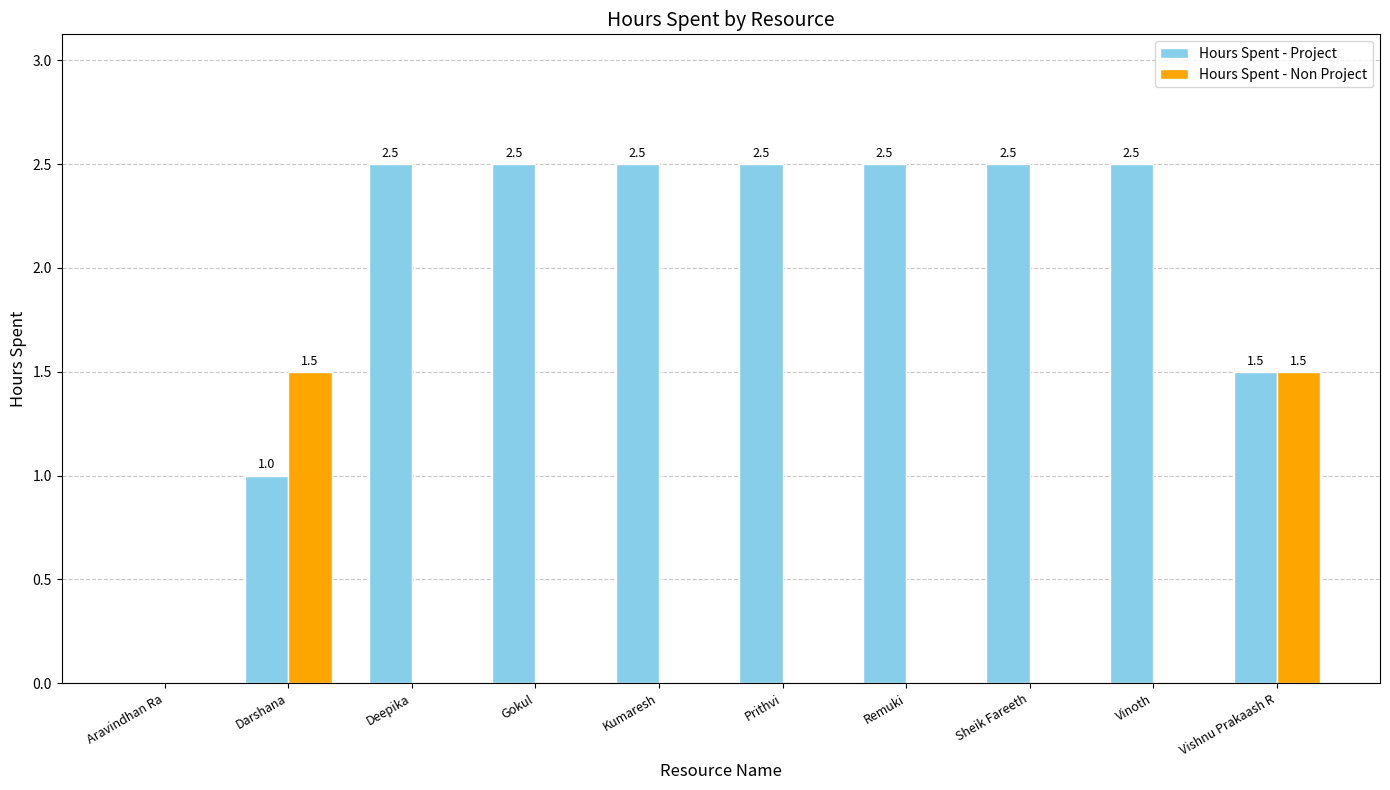

How many values in Hours Spent - Project are above zero?

9